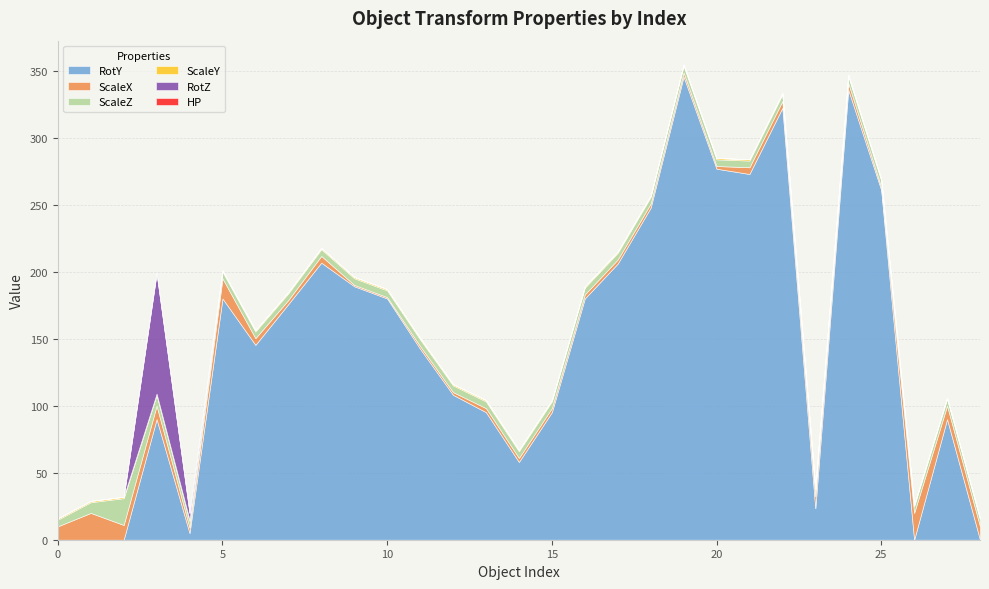

True or false: ScaleZ and HP intersect in this chart.

False